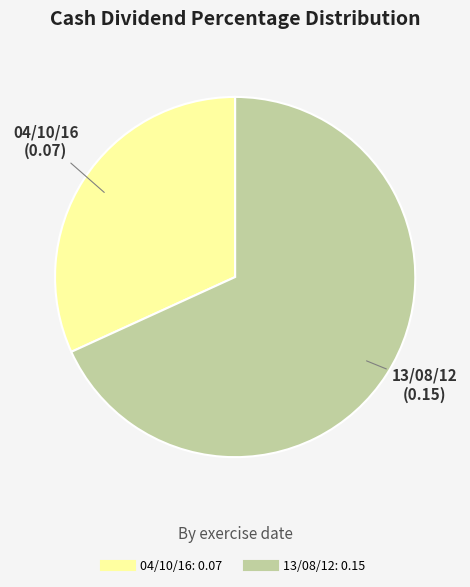

How many segments does this pie chart have?

2